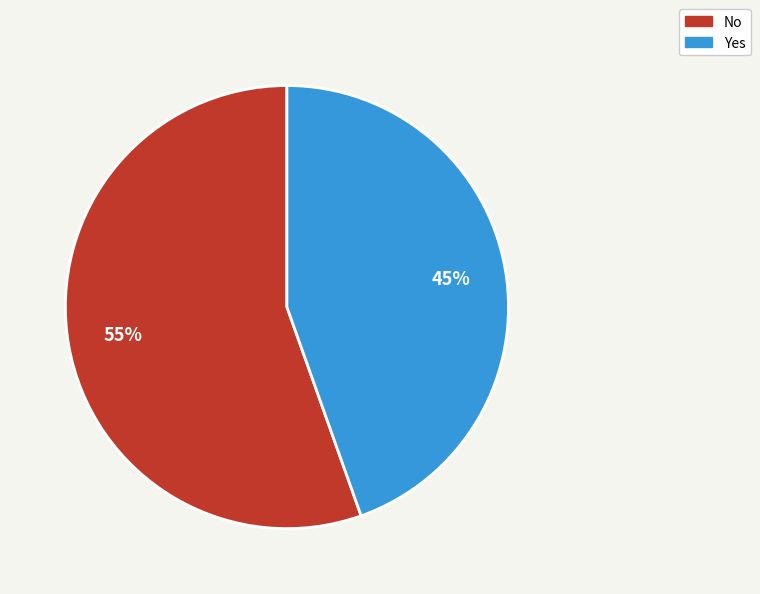

How many segments does this pie chart have?

2